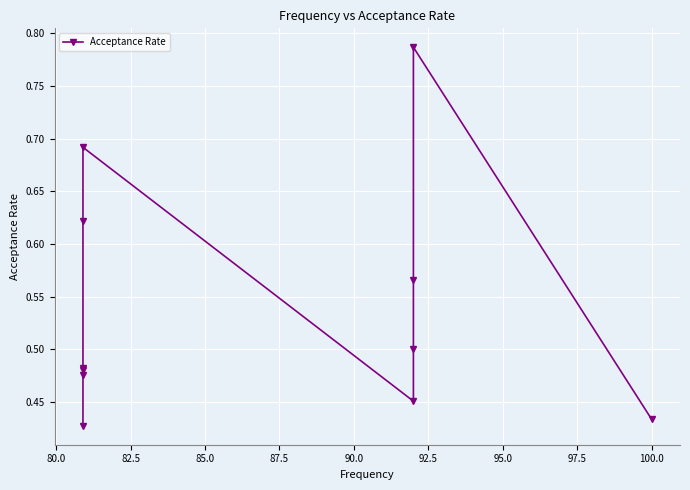

Does the chart display data point markers on the line(s)?

Yes